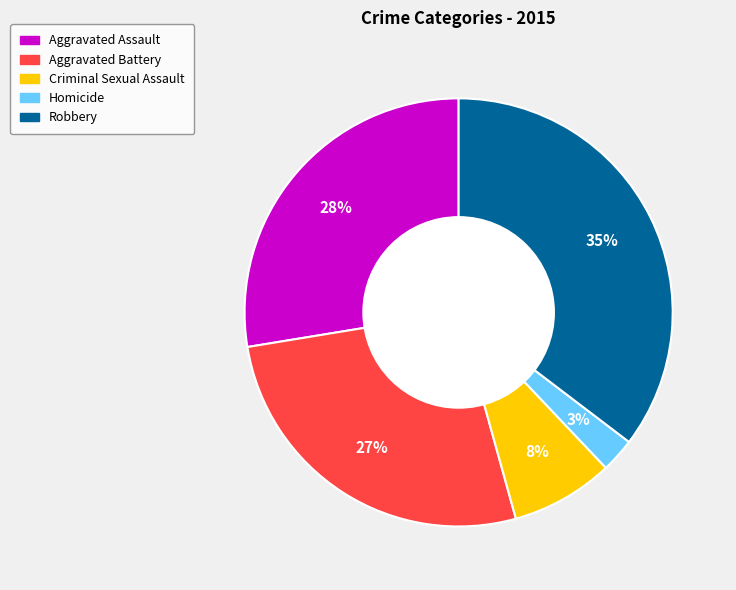

Count the number of slices in the pie.

5